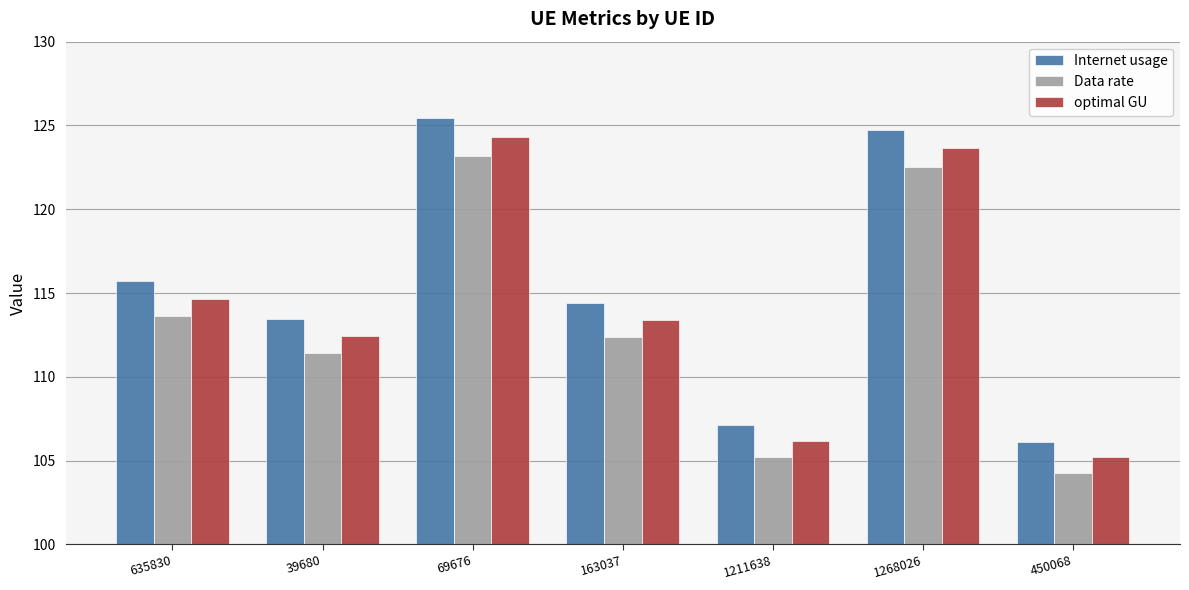

Which series changed the most between 163037 and 450068?

Internet usage